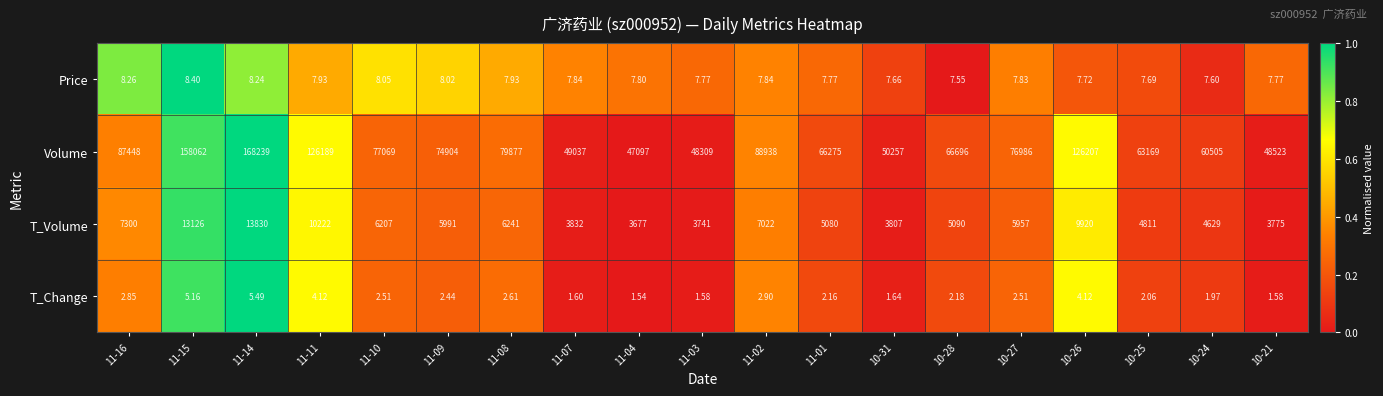

Which series has the largest range (max minus min)?

Volume